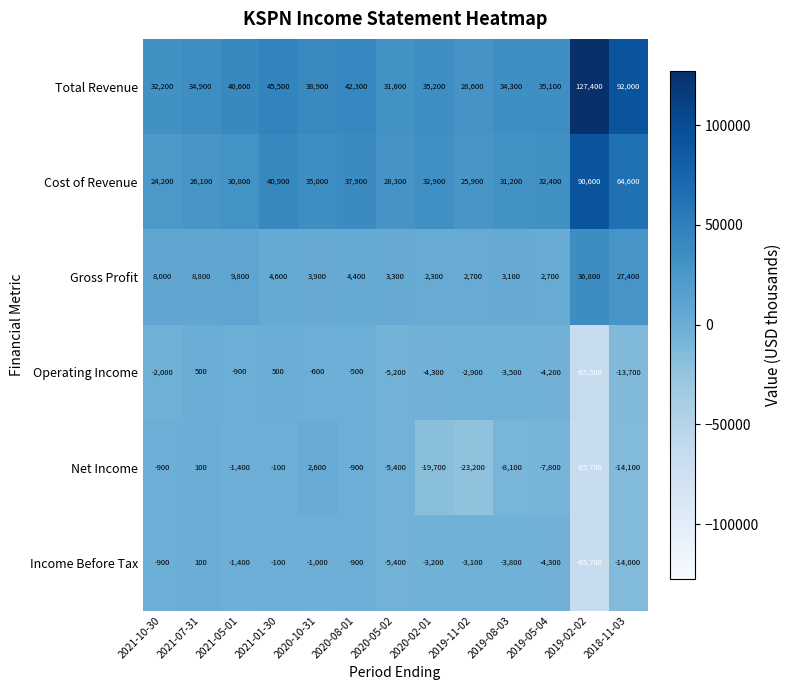

At 2020-02-01, list the series in order from largest to smallest.

Total Revenue, Cost of Revenue, Gross Profit, Income Before Tax, Operating Income, Net Income